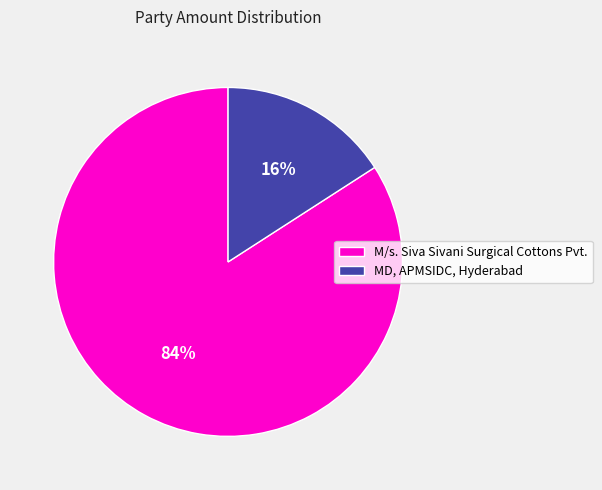

What percentage is the M/s. Siva Sivani Surgical Cottons Pvt. slice, to the nearest percent?

84%